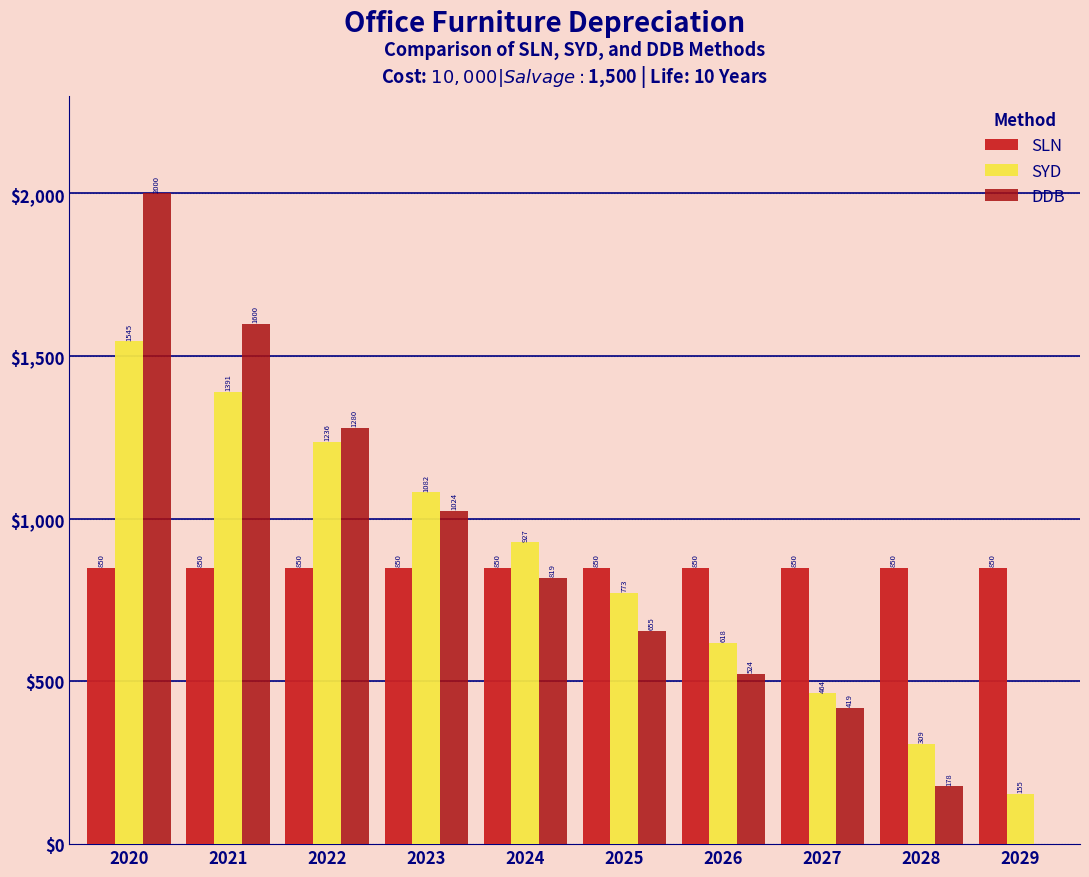

Is the value of SLN at 2028 greater than the value of DDB at 2021?

No